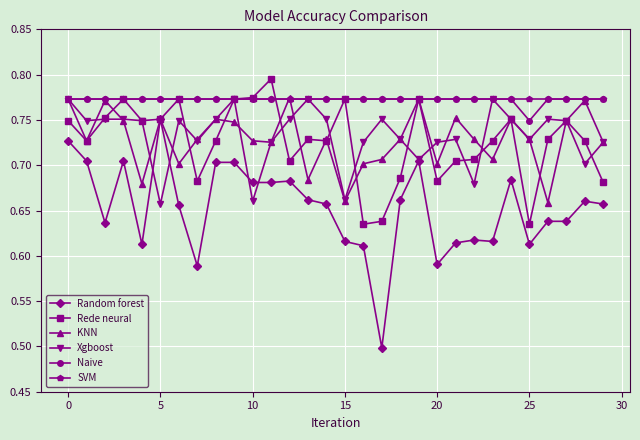

How many lines are shown in the chart?

6